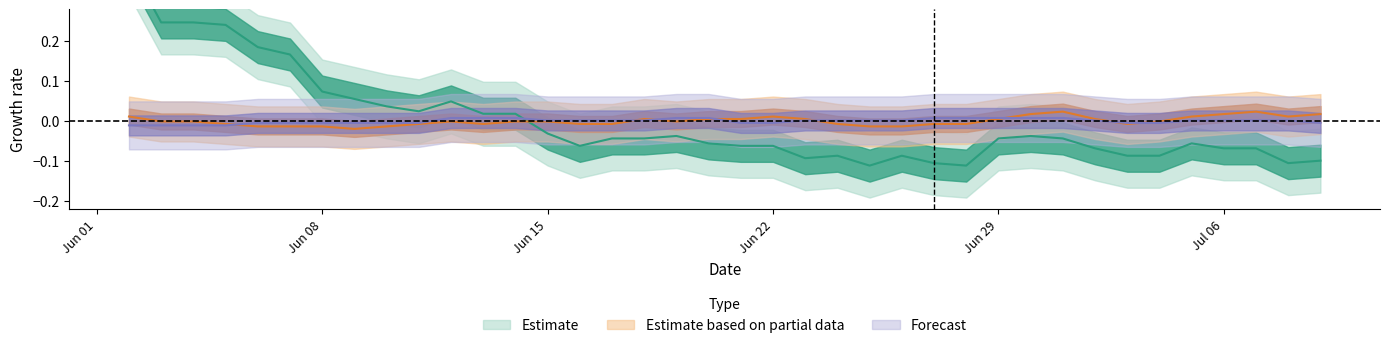

How many lines are shown in the chart?

3